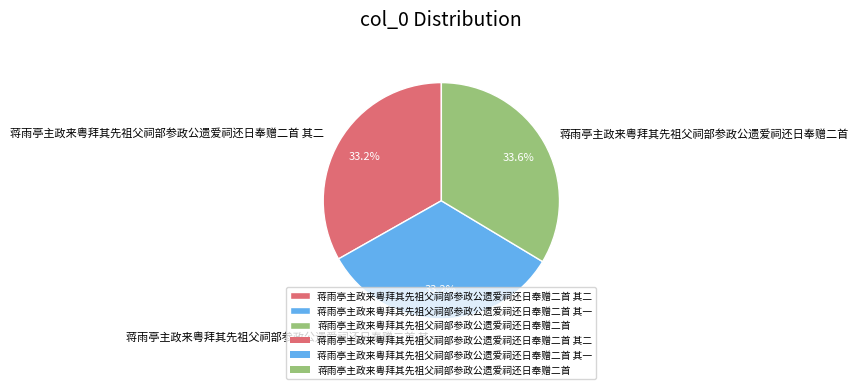

Is it true that 蒋雨亭主政来粤拜其先祖父祠部参政公遗爱祠还日奉赠二首 其二 is 33% of the pie?

True